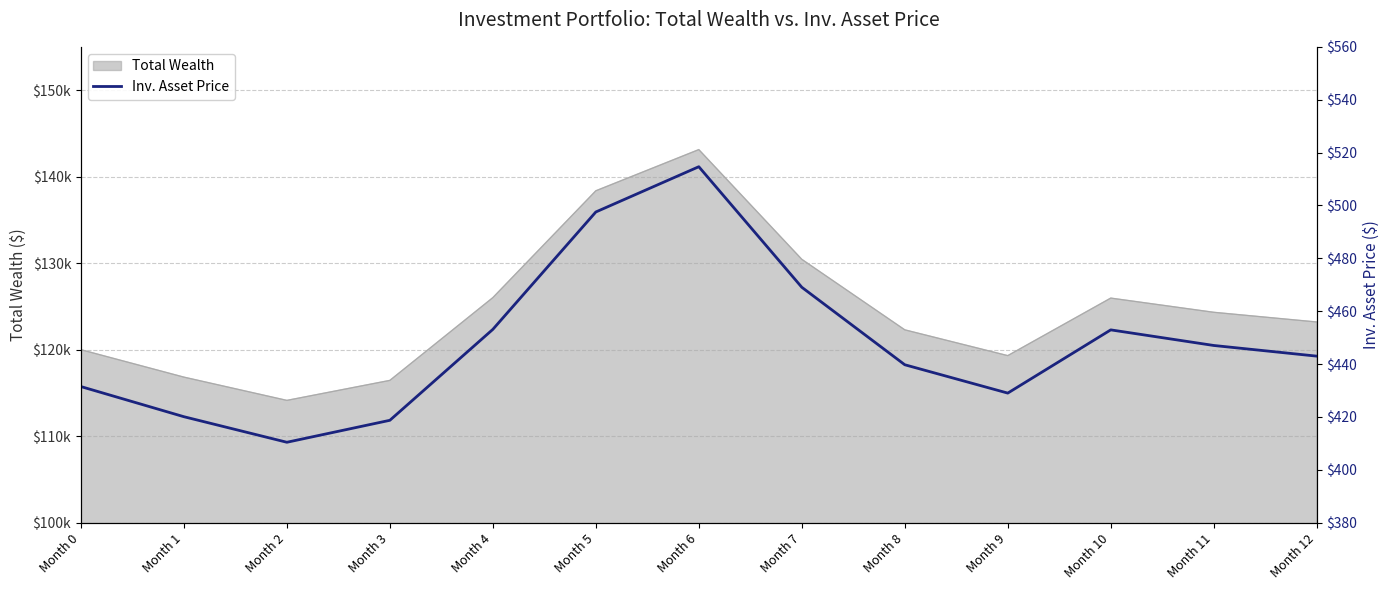

Rank the categories by value from lowest to highest.

Month 2, Month 3, Month 1, Month 9, Month 0, Month 8, Month 12, Month 11, Month 10, Month 4, Month 7, Month 5, Month 6